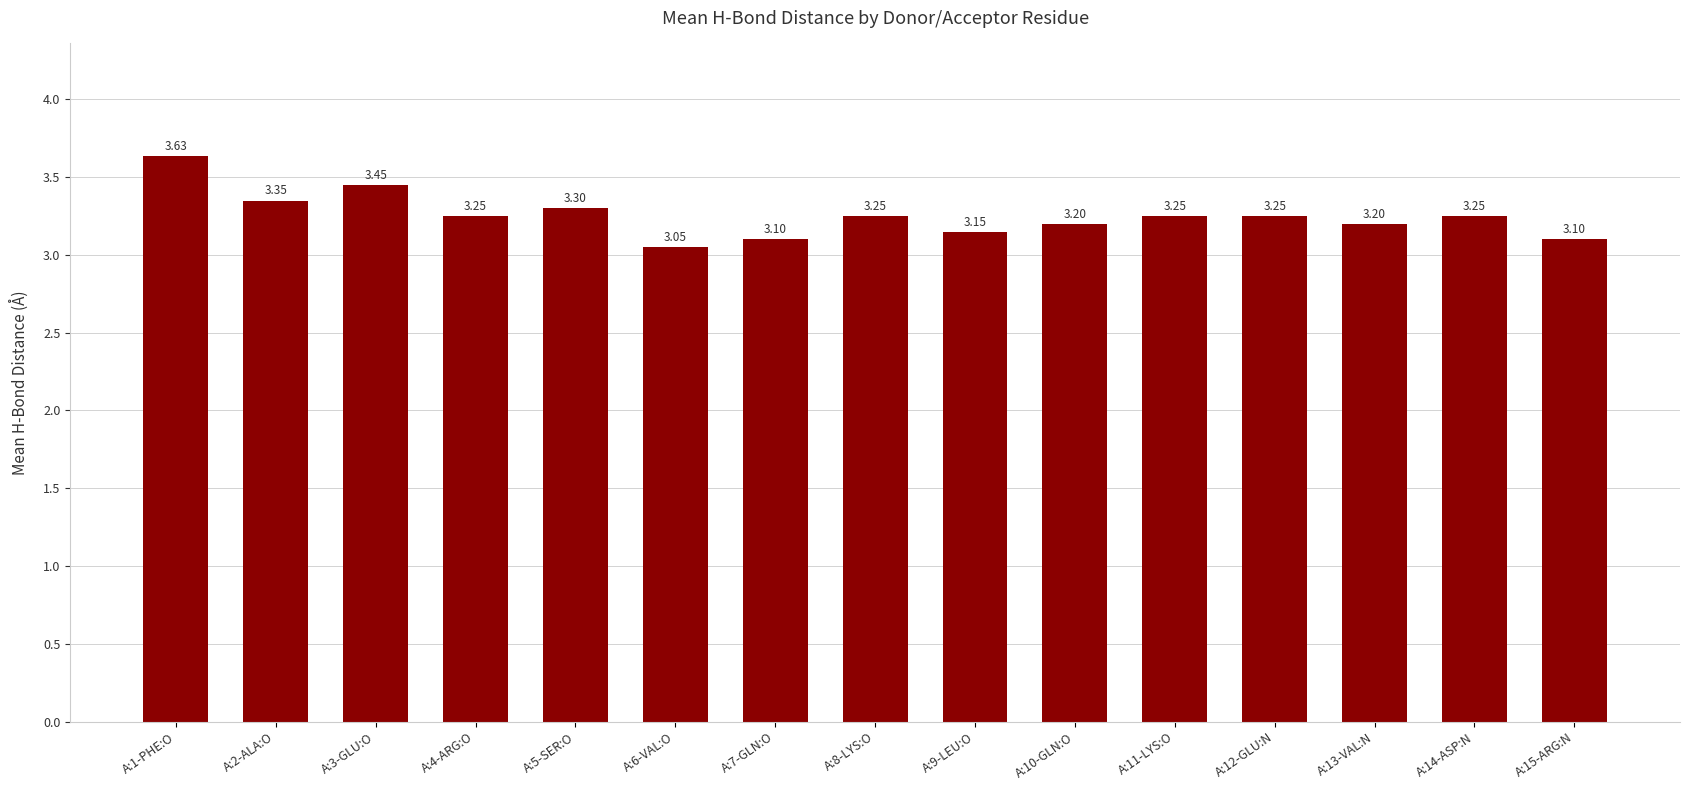

What is the sum of all values?

48.8